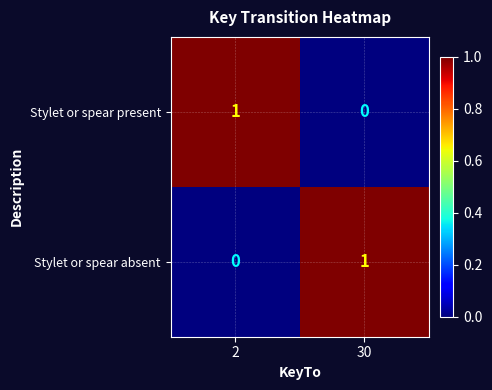

True or false: Stylet or spear present has a value of 1 at 2.

True